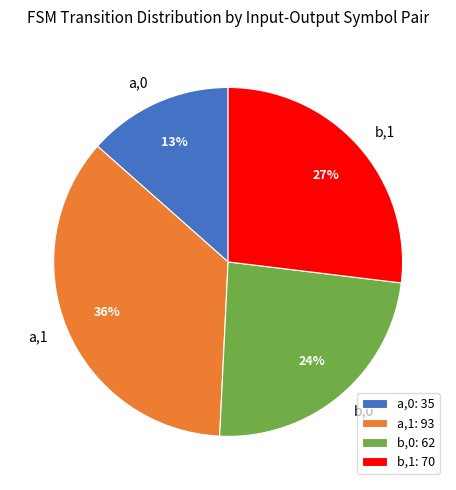

Between b,1 and a,1, which is larger?

a,1